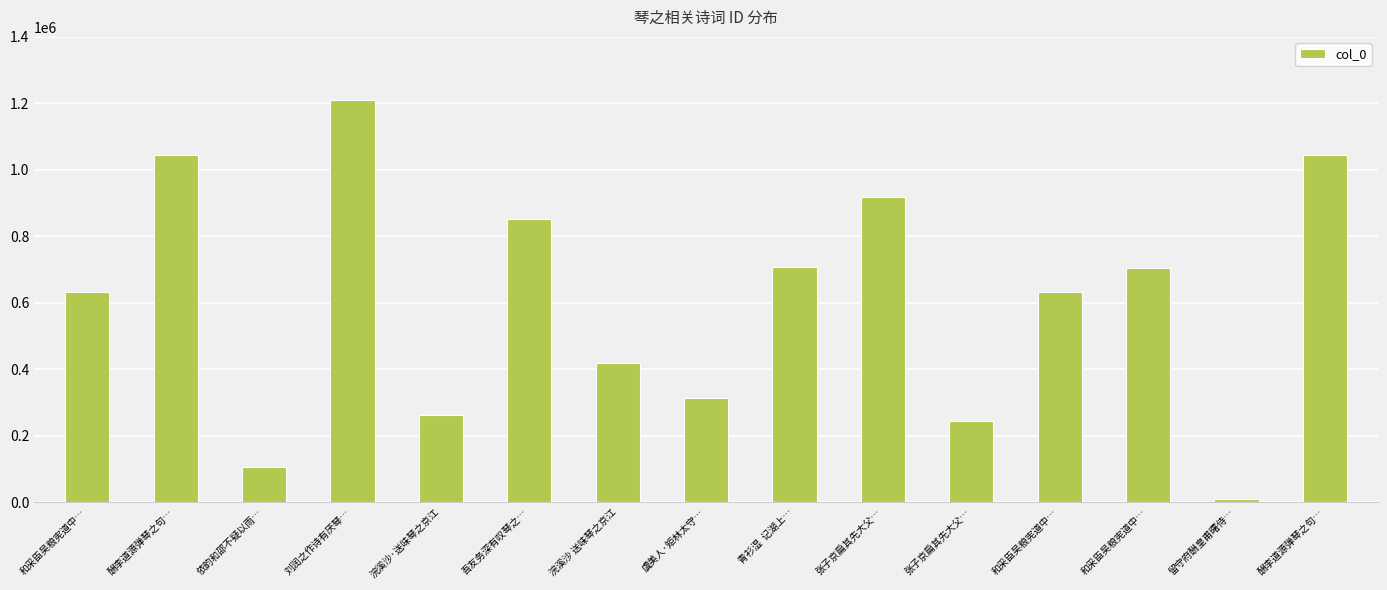

What is the difference between the maximum and minimum values?

1199041